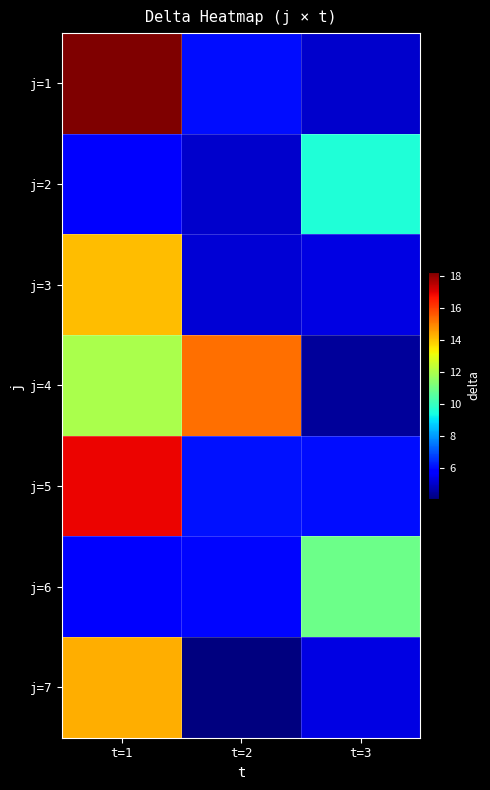

Which category has the lowest value across all series?

t=2